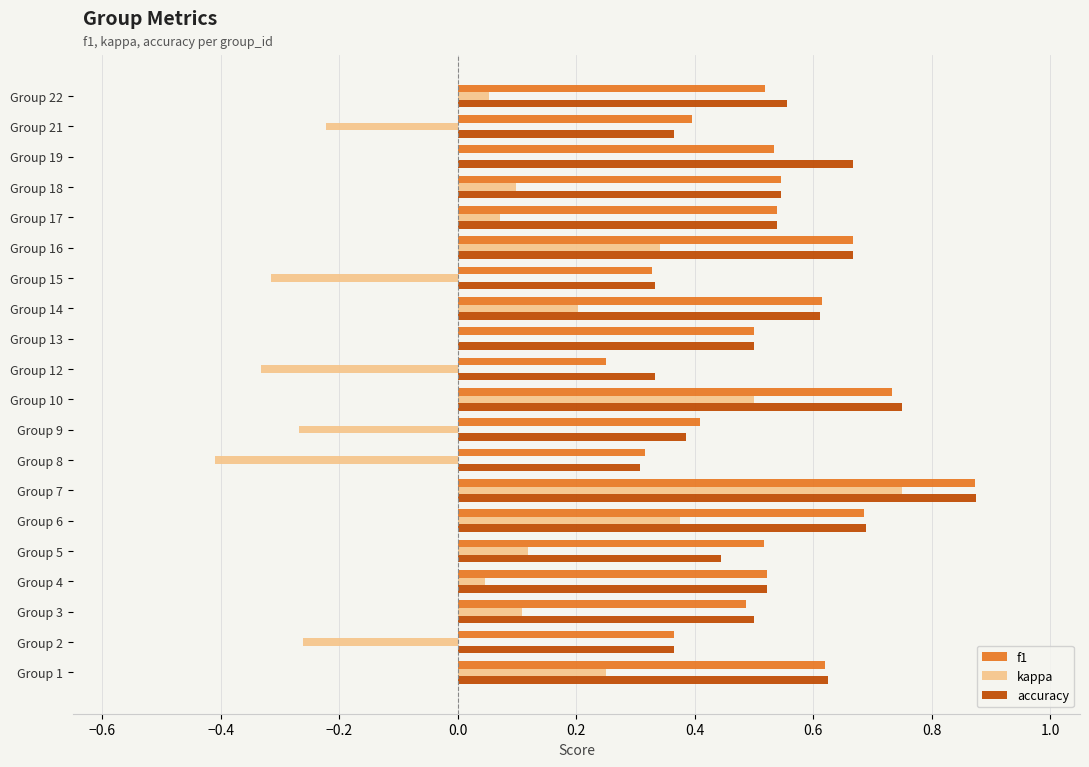

What is the sum of the f1 values at Group 17 and Group 4?

1.1